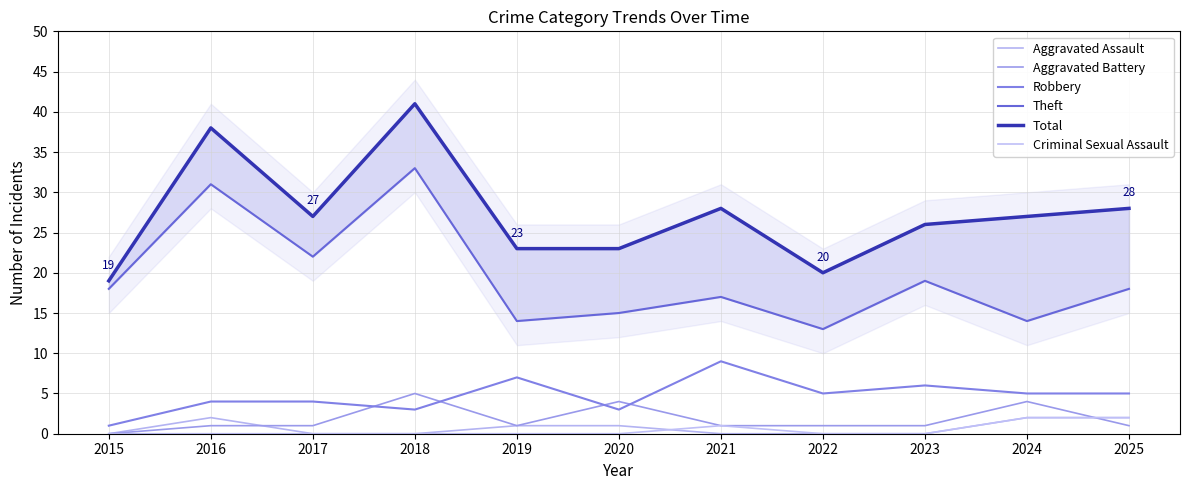

How many categories are shown in the chart?

11